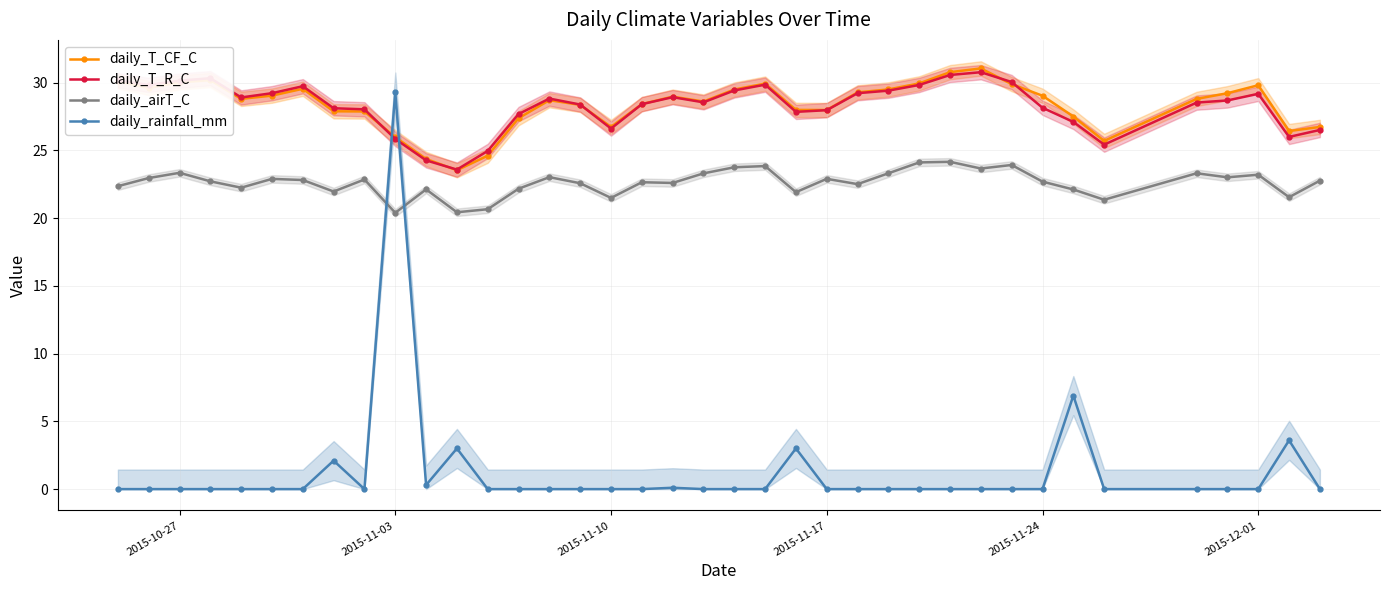

True or false: daily_rainfall_mm and daily_airT_C intersect in this chart.

True